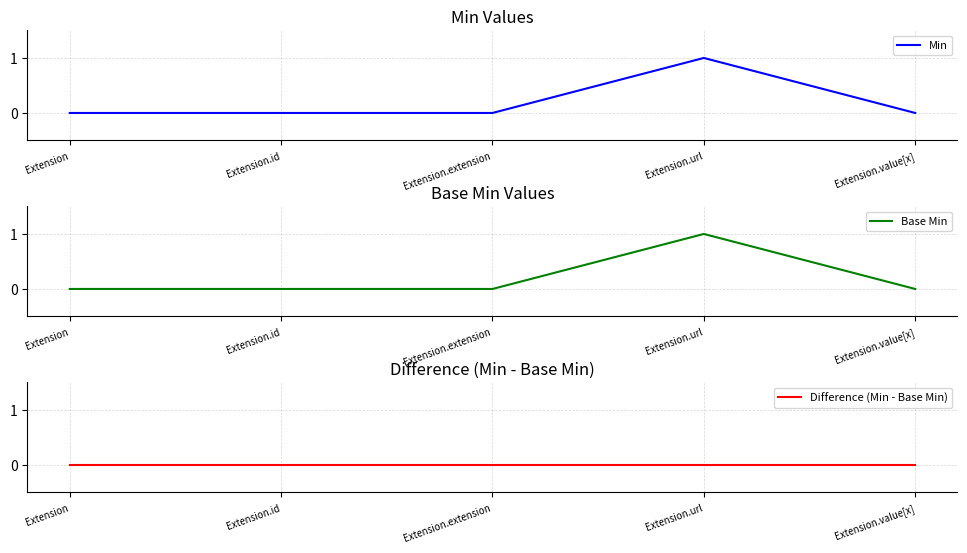

What are all the series names shown in the legend?

Min, Base Min, Difference (Min - Base Min)